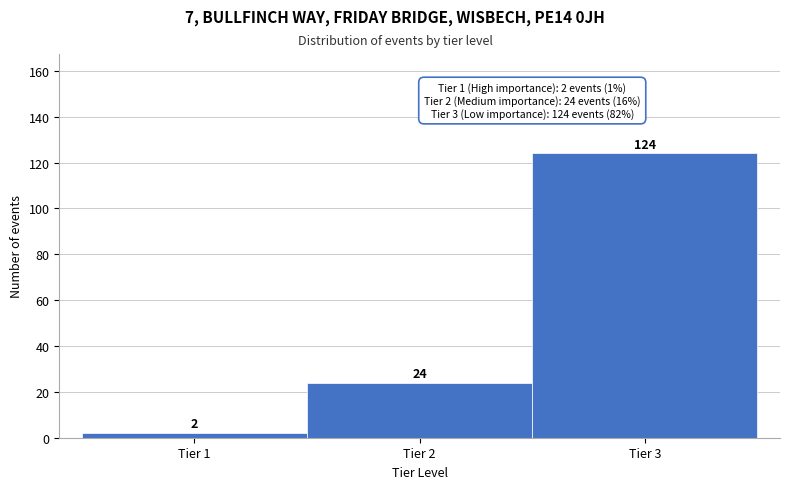

Over which range of the x-axis is the bar tallest?

2.5 to 3.5